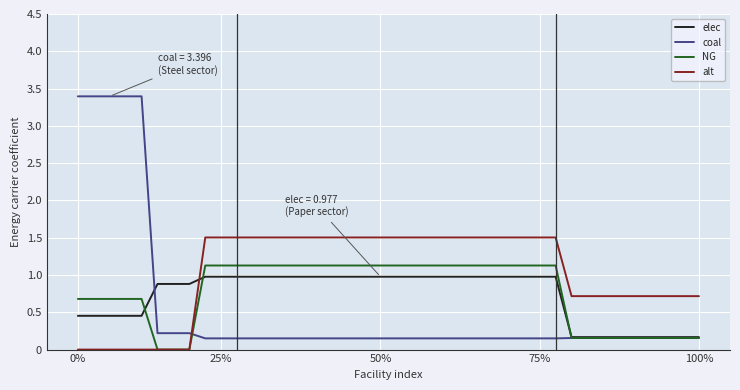

True or false: coal and alt intersect in this chart.

True